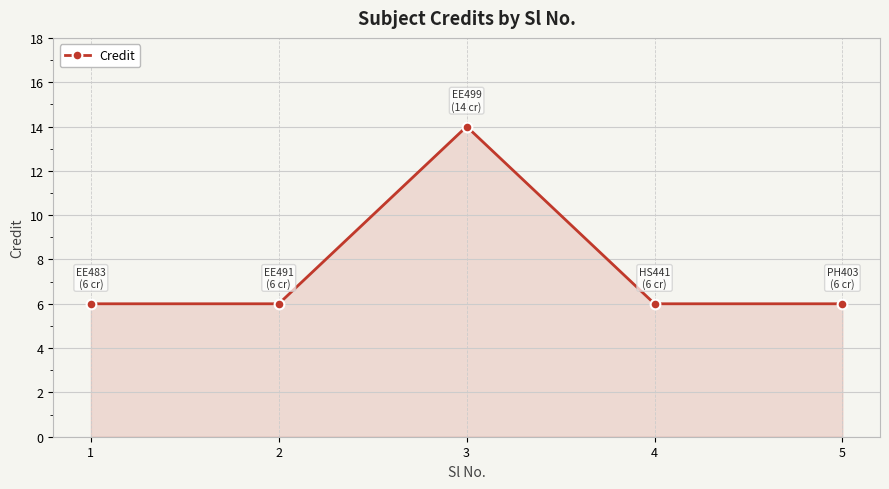

What is the value of the 4th point from the left?

6